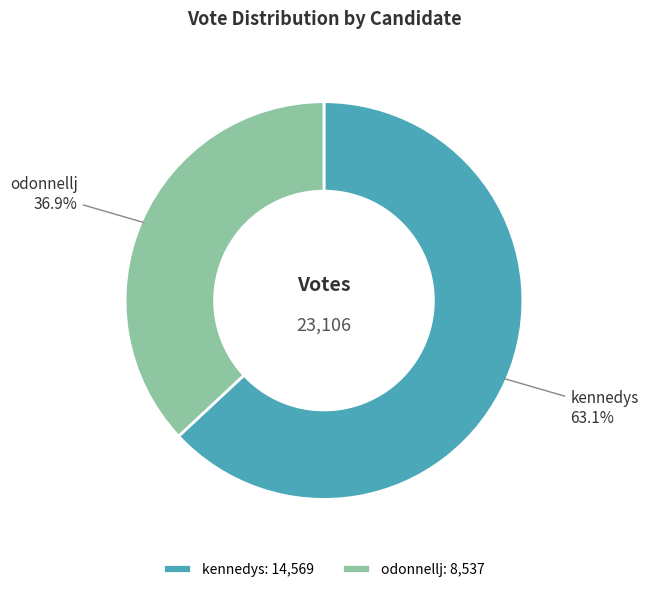

To the nearest percent, what percentage of the pie is odonnellj?

37%